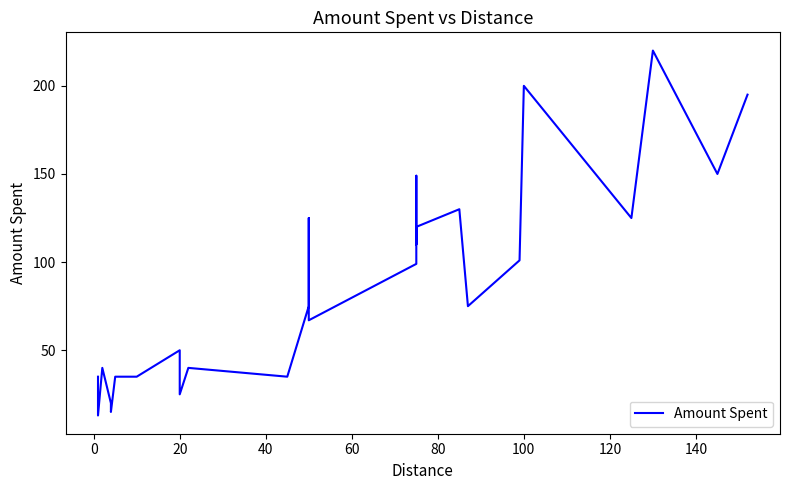

Does the chart have visible grid lines?

No